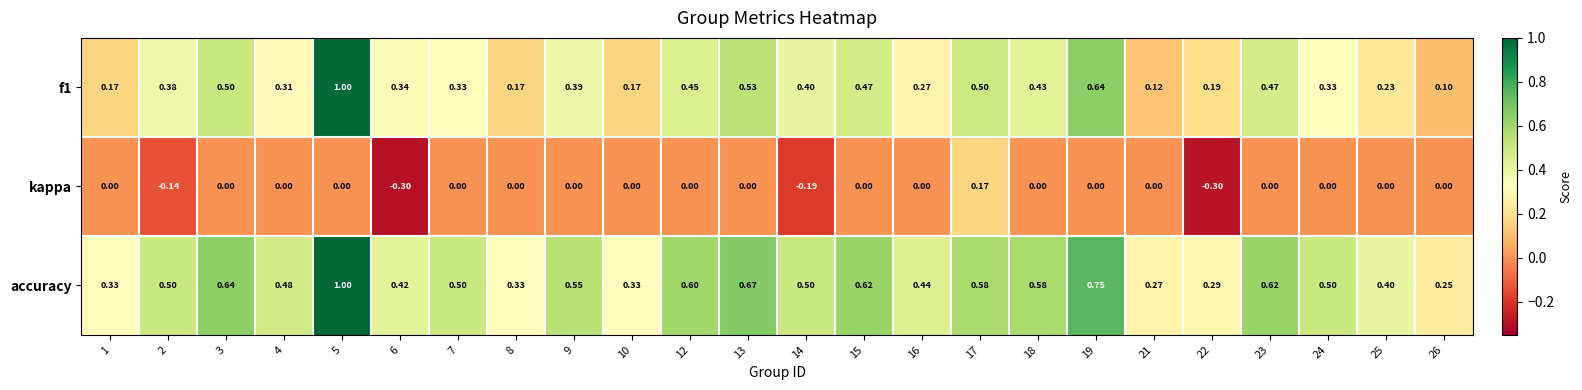

Which series has the largest total across all categories?

accuracy